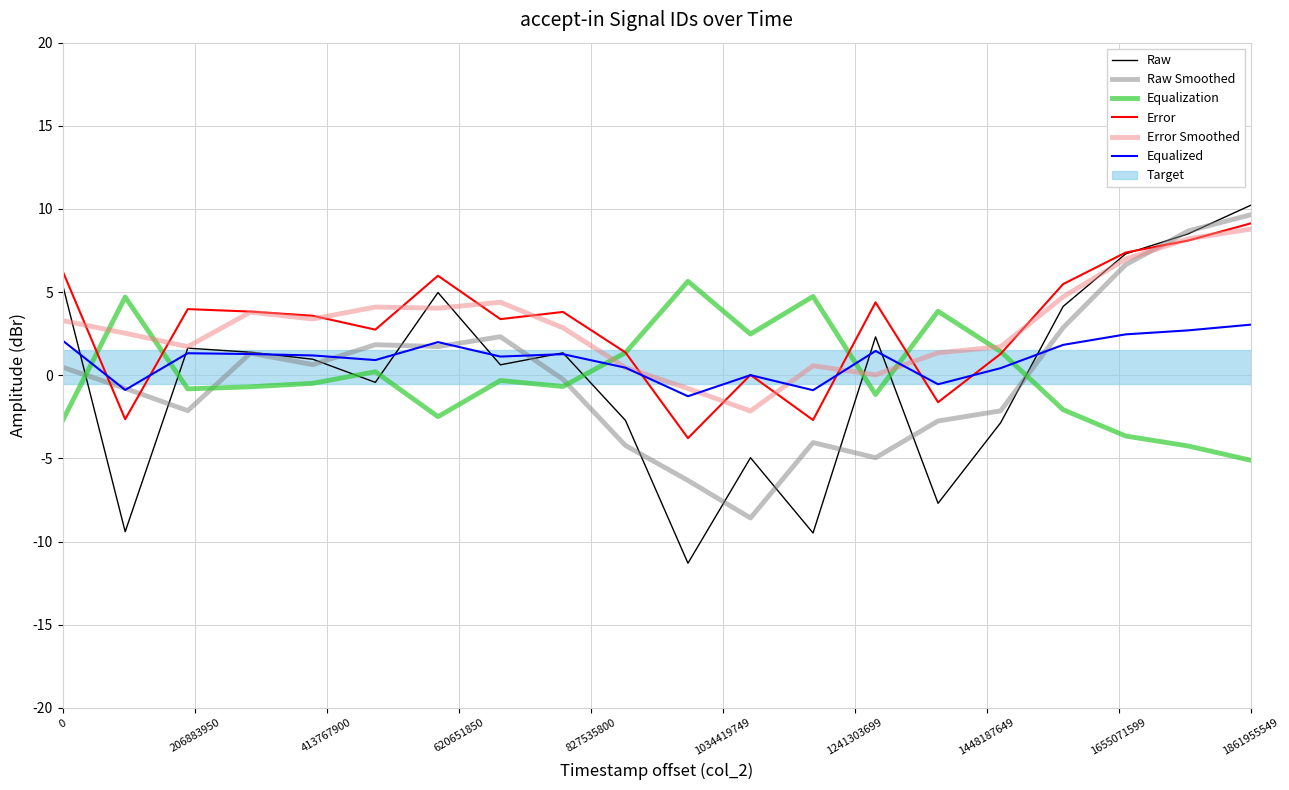

What is the greatest value displayed?

10.2